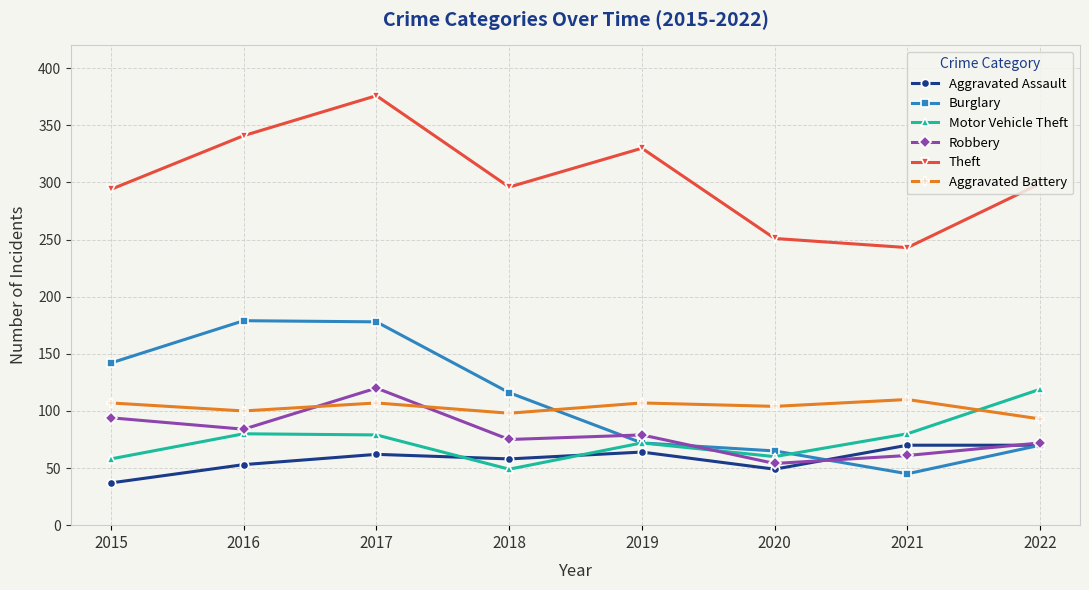

Between which two adjacent categories do Aggravated Assault and Motor Vehicle Theft first intersect?

2017 and 2018